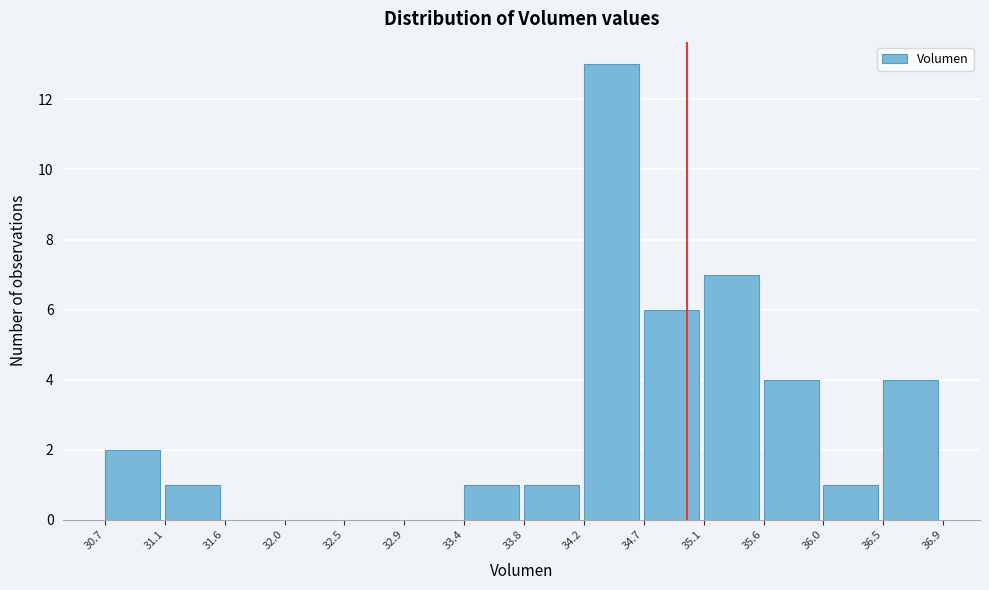

Reading left to right, list every bar in this chart as the range it spans on the x-axis followed by its height. The values are not printed on the chart, so give them approximately, as read against the axis.

30.7 to 31.1: 2
31.1 to 31.6: 1
31.6 to 32.0: 0
32.0 to 32.5: 0
32.5 to 32.9: 0
32.9 to 33.4: 0
33.4 to 33.8: 1
33.8 to 34.2: 1
34.2 to 34.7: 13
34.7 to 35.1: 6
35.1 to 35.6: 7
35.6 to 36.0: 4
36.0 to 36.5: 1
36.5 to 36.9: 4